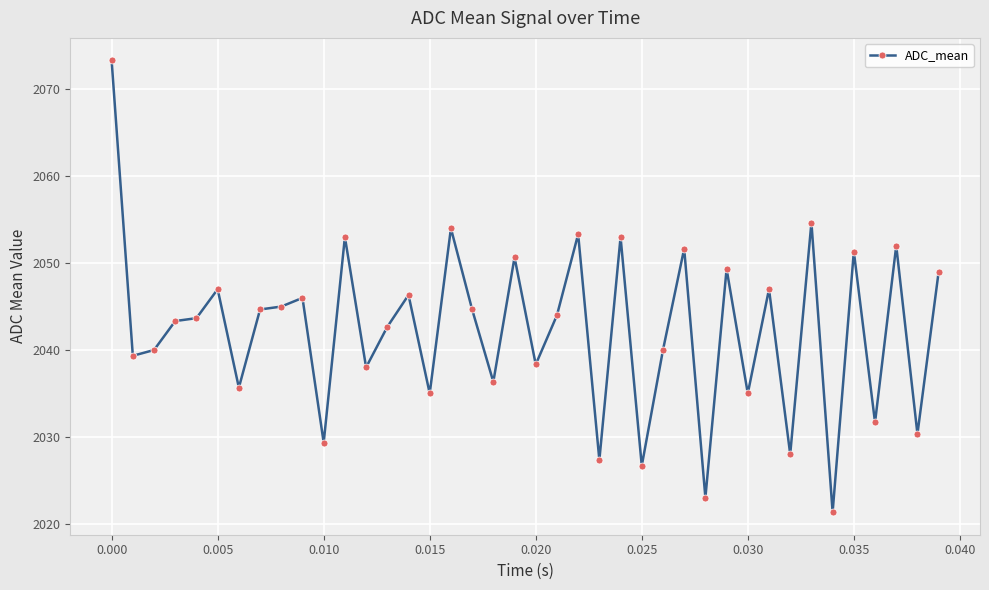

True or false: there are more than 0 points higher than both neighbors.

True